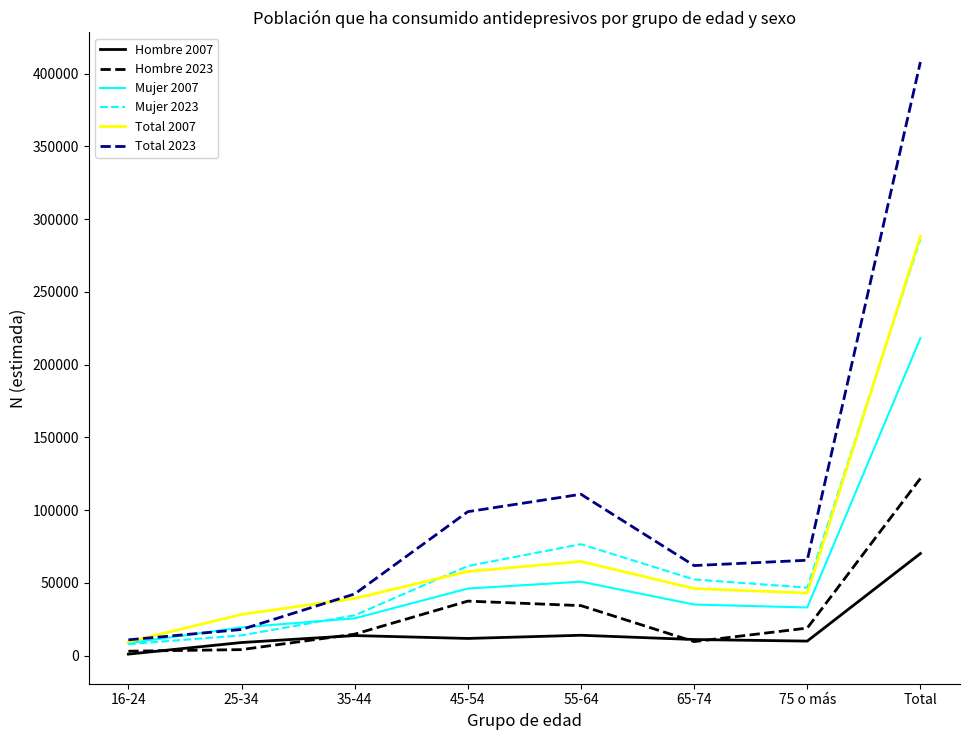

At which label does Mujer 2007 first exceed 35039?

45-54